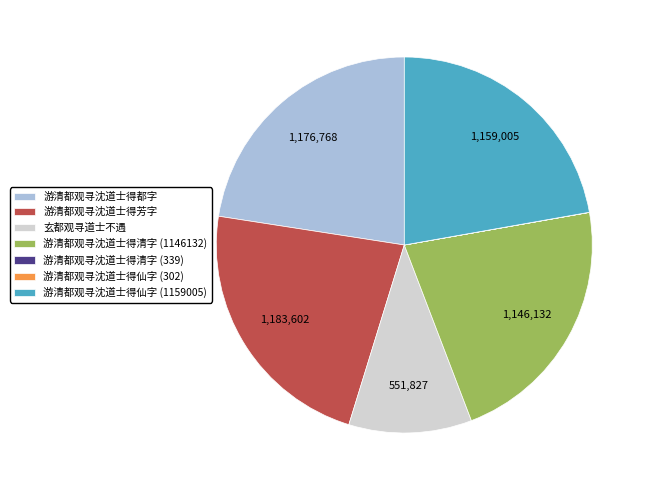

What is the ratio of the value at 游清都观寻沈道士得都字 to the value at 游清都观寻沈道士得仙字 (1159005)?

1.0